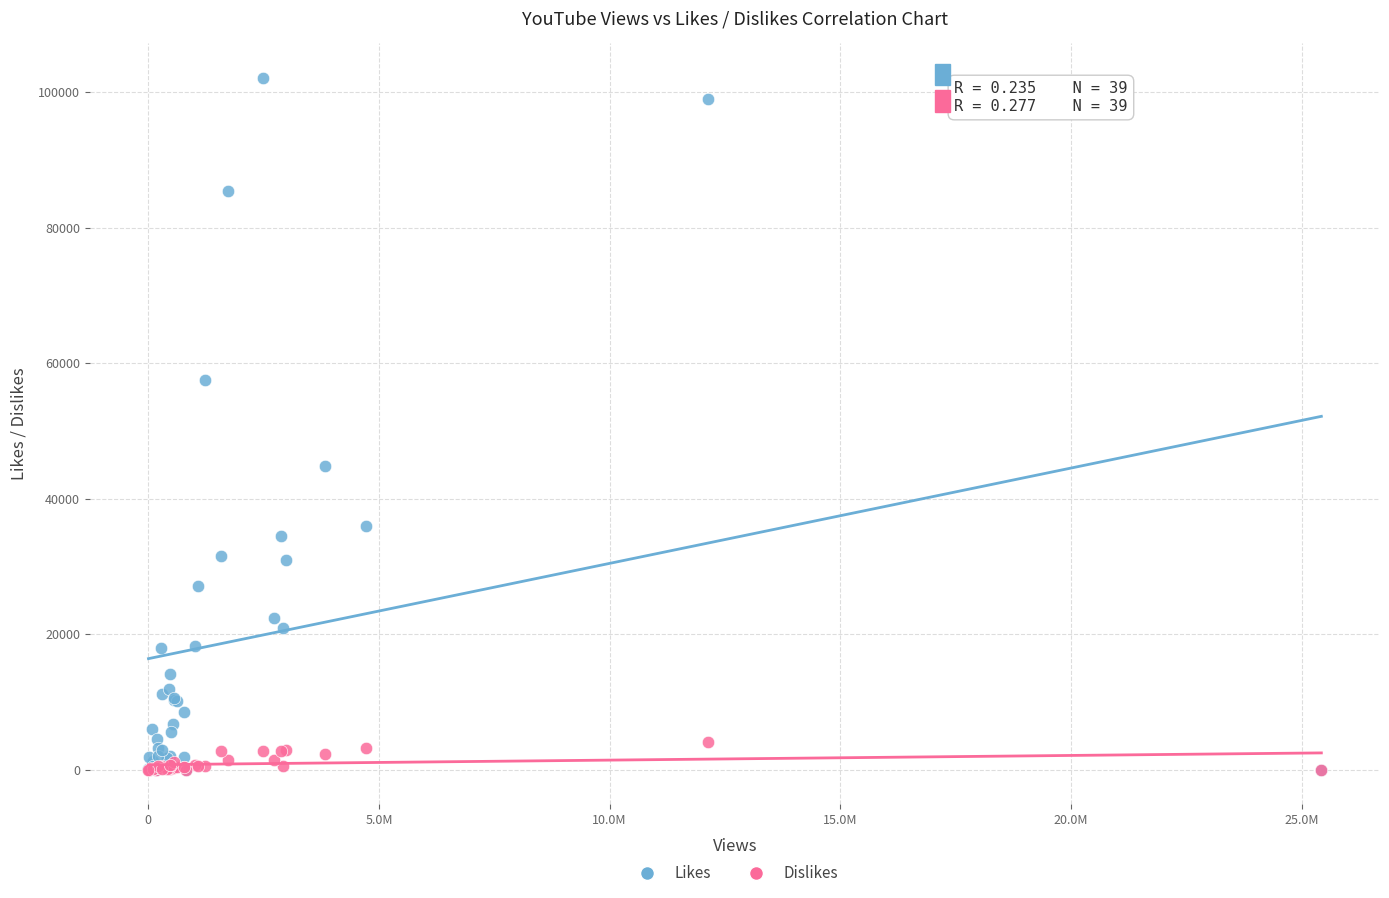

What are all the series names shown in the legend?

Likes, Dislikes